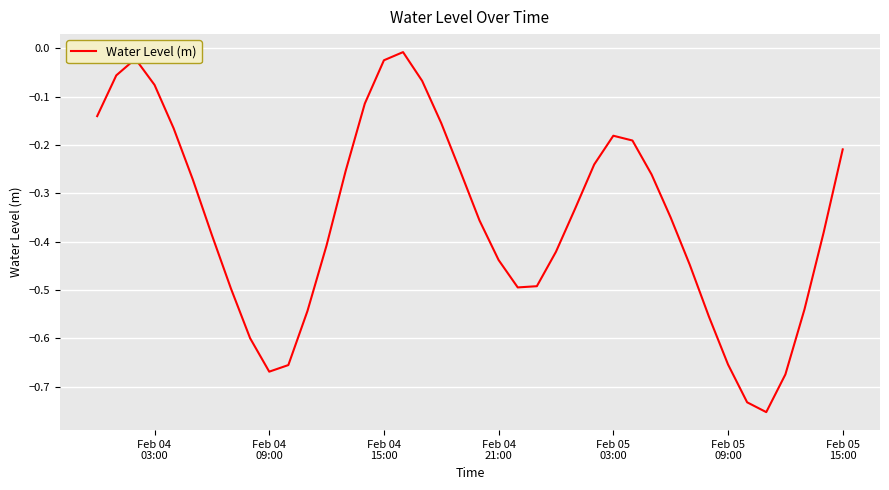

What is the difference between the maximum and minimum values?

0.7